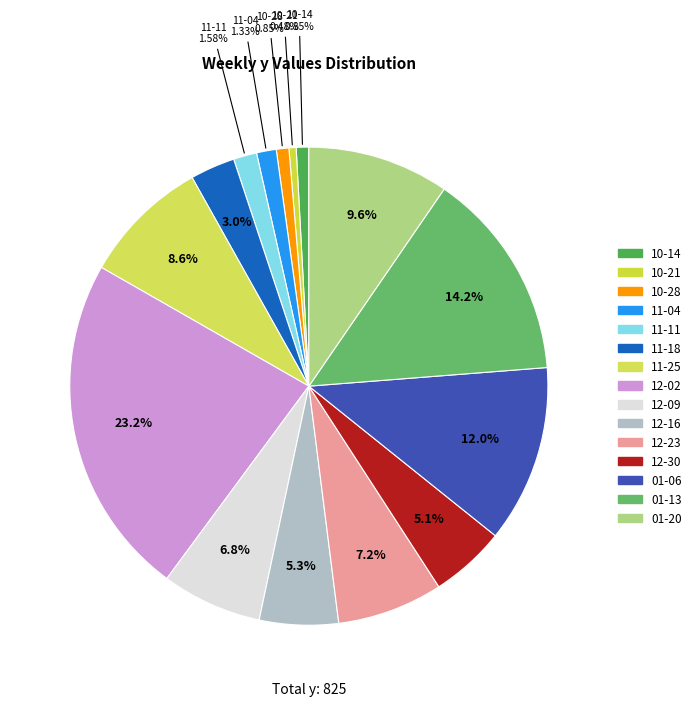

Is there any slice that represents more than half of the pie?

No